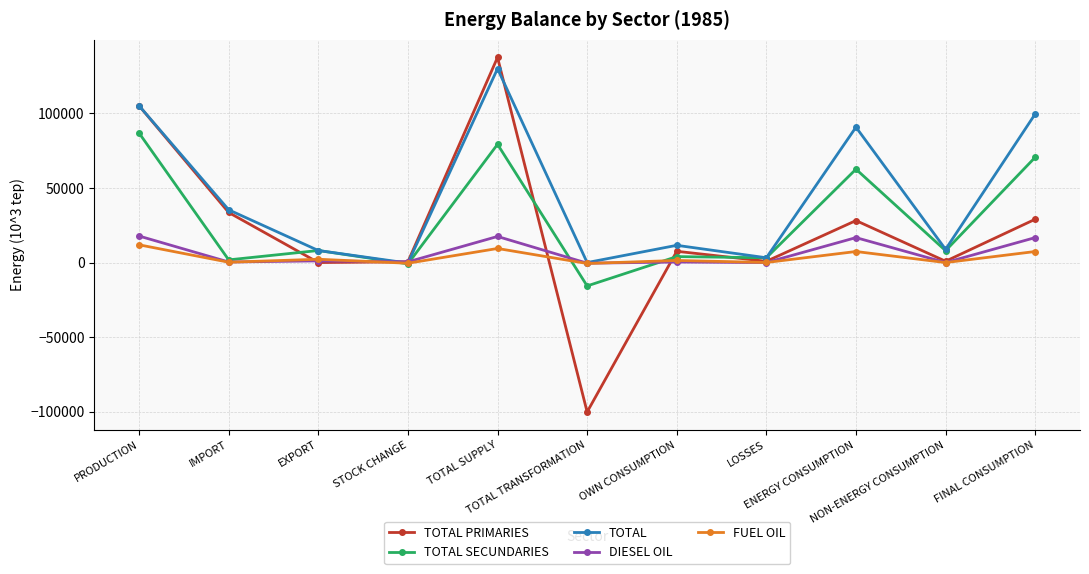

What is the label of the 1st point from the right?

FINAL CONSUMPTION